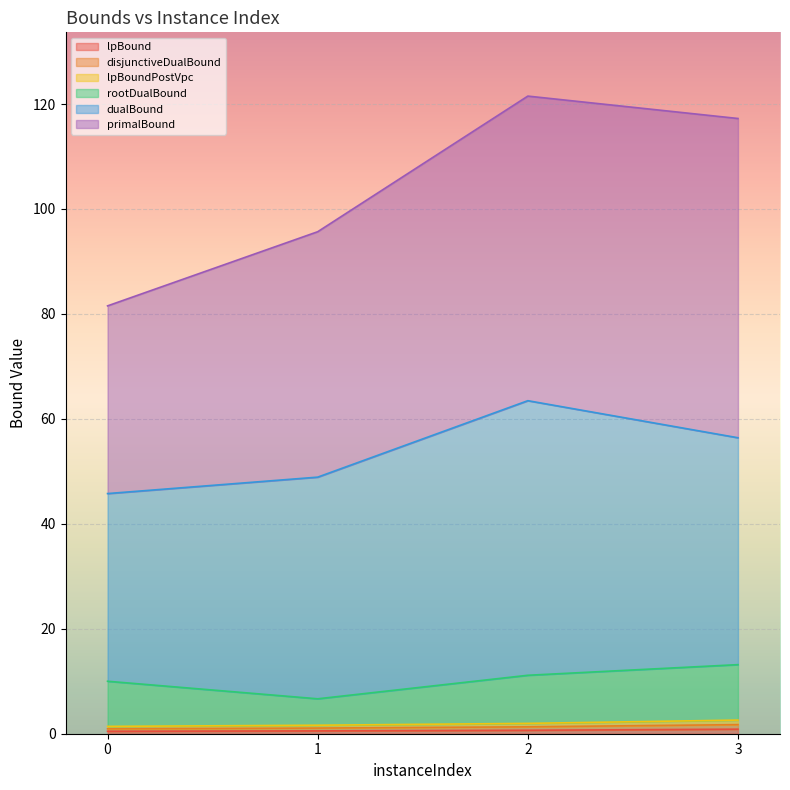

Which category has the highest value across all series?

3